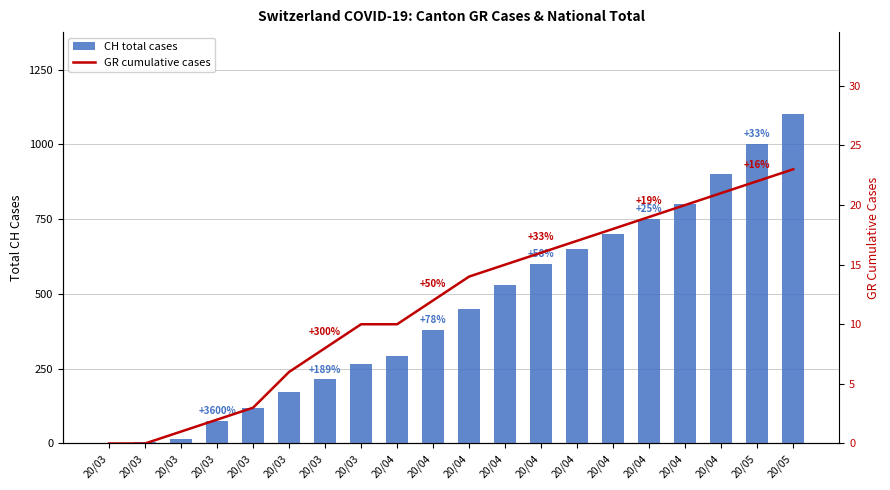

What is the value of the CH total cases bar at the 20th from the left?

1000